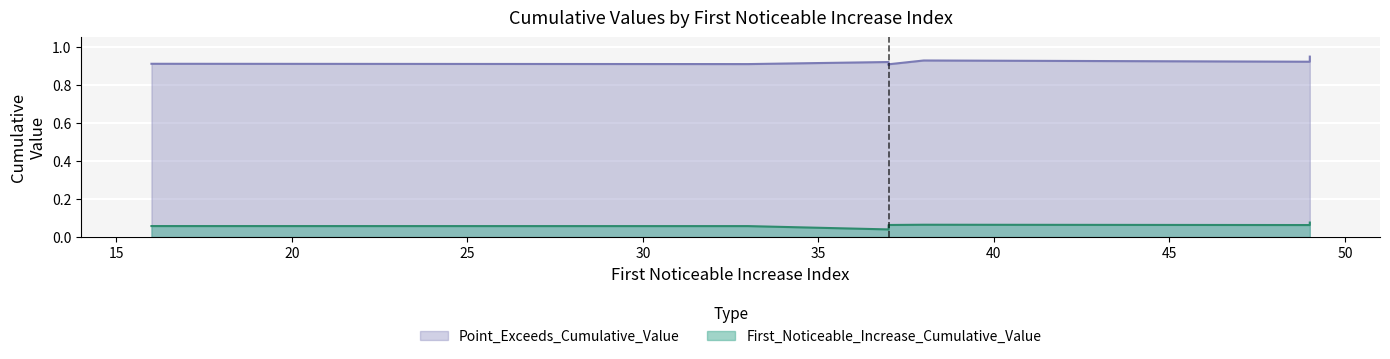

Reading right to left, transcribe all the data shown in this chart.

First_Noticeable_Increase_Cumulative_Value: 0.1	0.1	0.1	0.1	0.1	0.0	0.1	0.1	0.1	0.1
Point_Exceeds_Cumulative_Value: 0.9	0.9	0.9	0.9	0.9	0.9	0.9	0.9	0.9	0.9